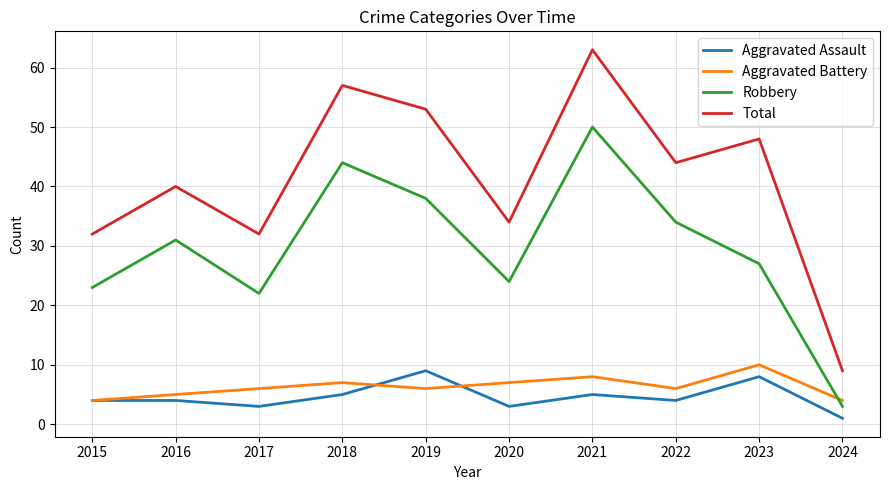

What is the total value across all series at 2021?

126